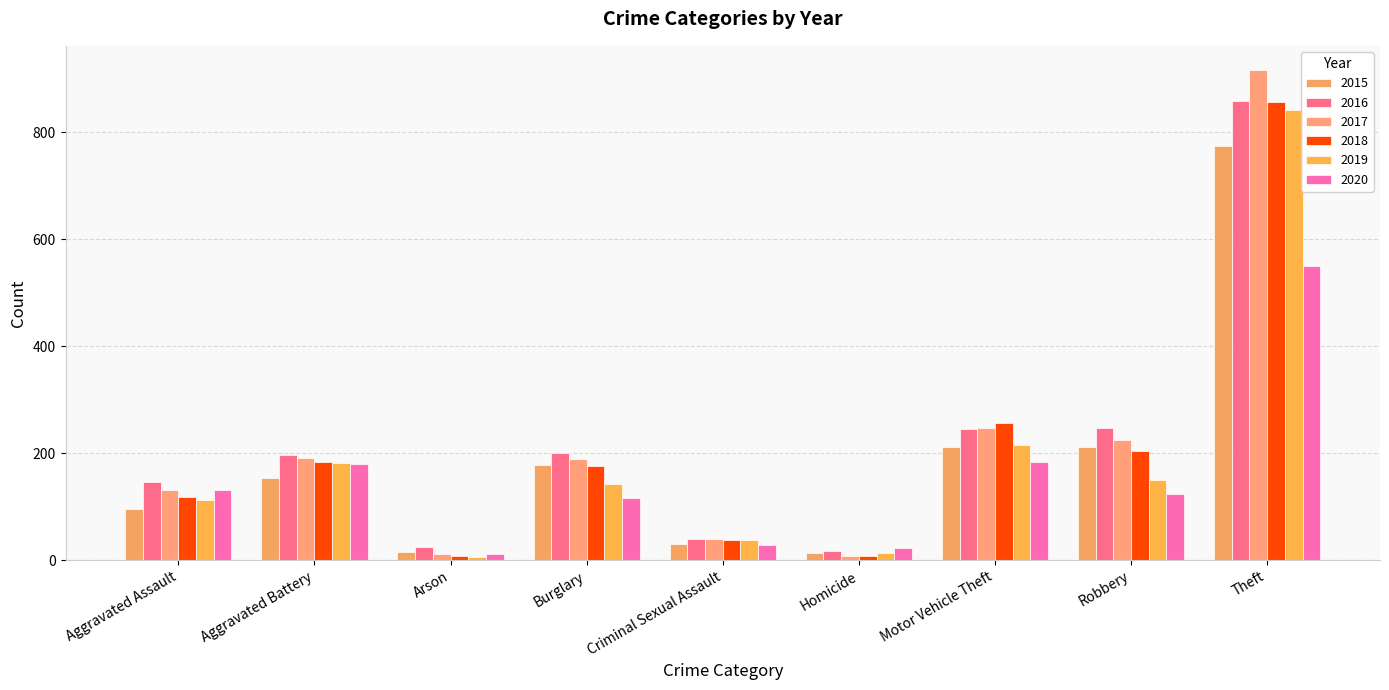

Is the value of 2015 at Theft greater than the value of 2017 at Homicide?

Yes